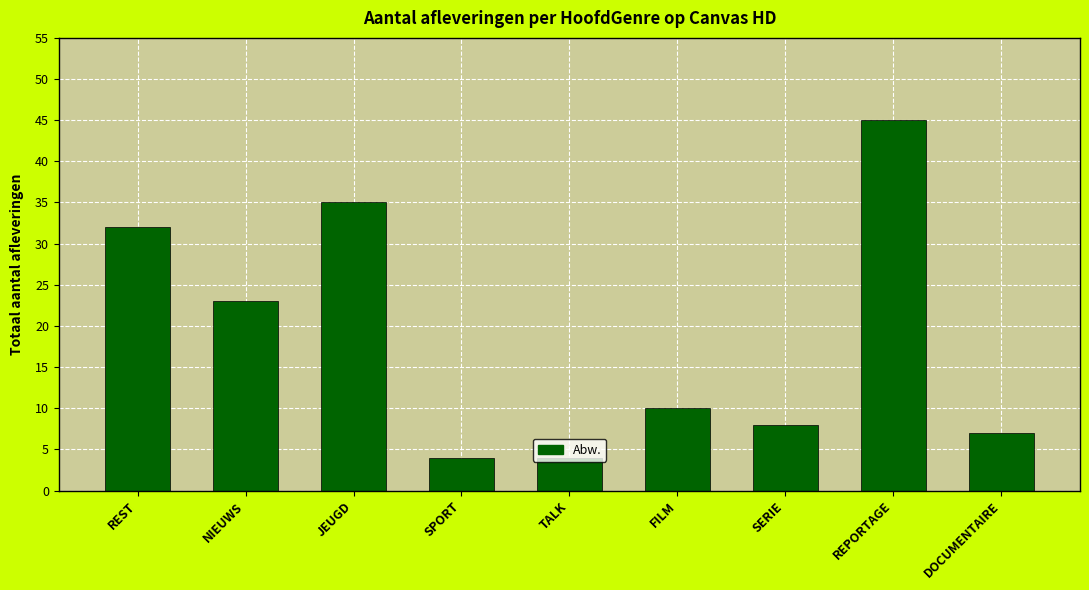

What is the minimum value shown in the chart?

4